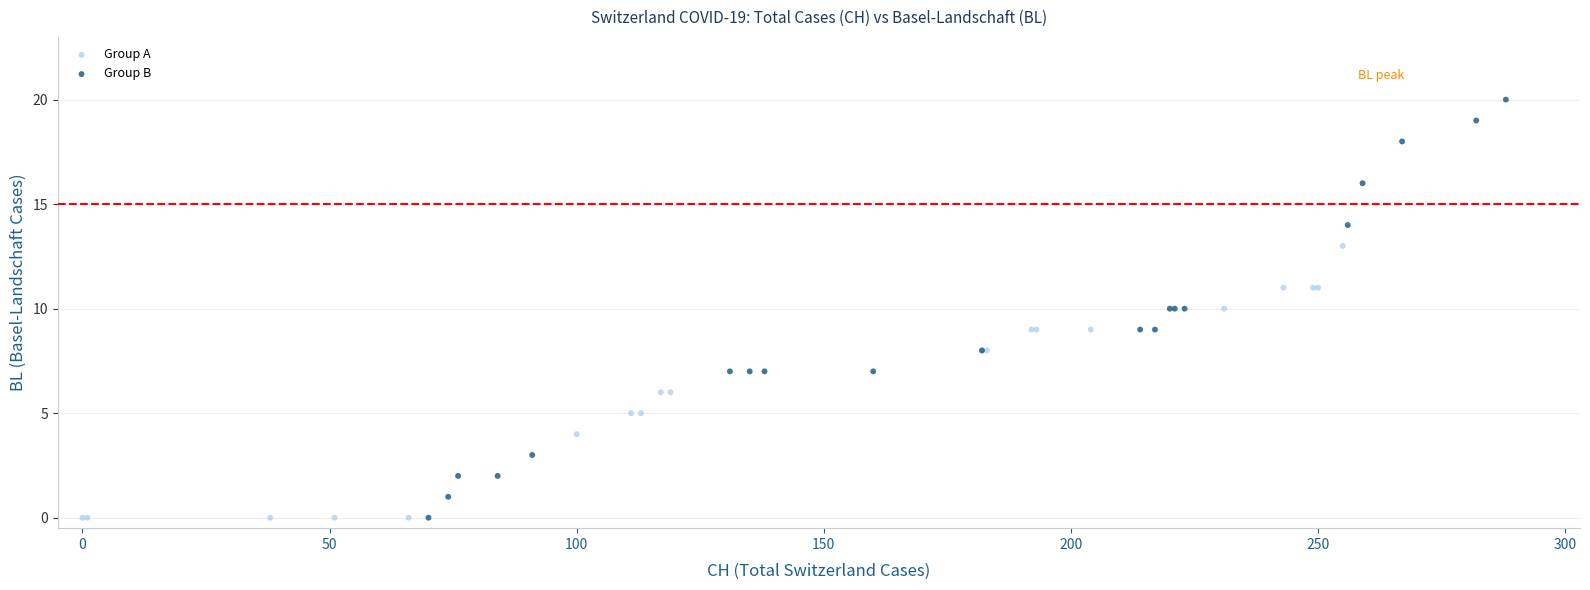

Which series has the widest spread of Y values?

Group B